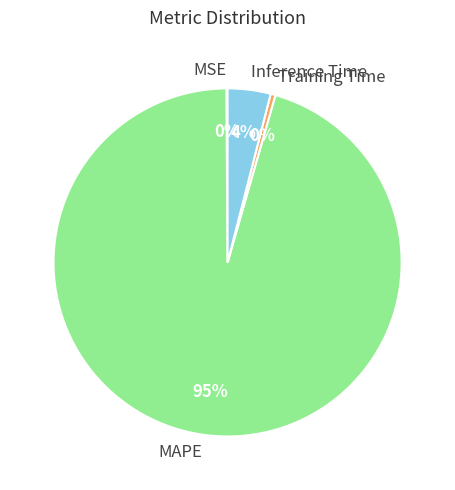

True or false: Inference Time accounts for 19% of the total.

False